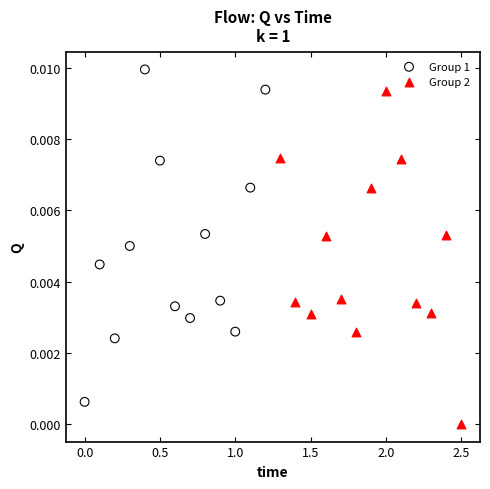

Which series contains the highest Y value?

Group 1